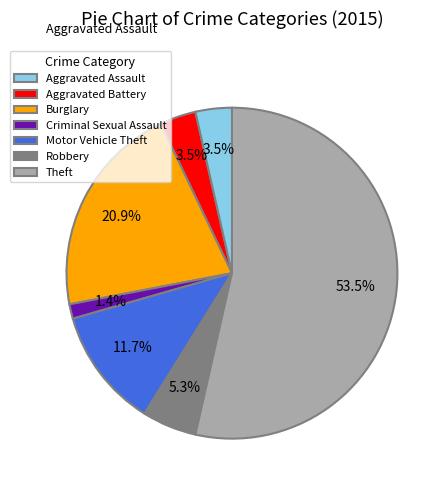

Is the sum of Robbery and Aggravated Assault greater than half?

No